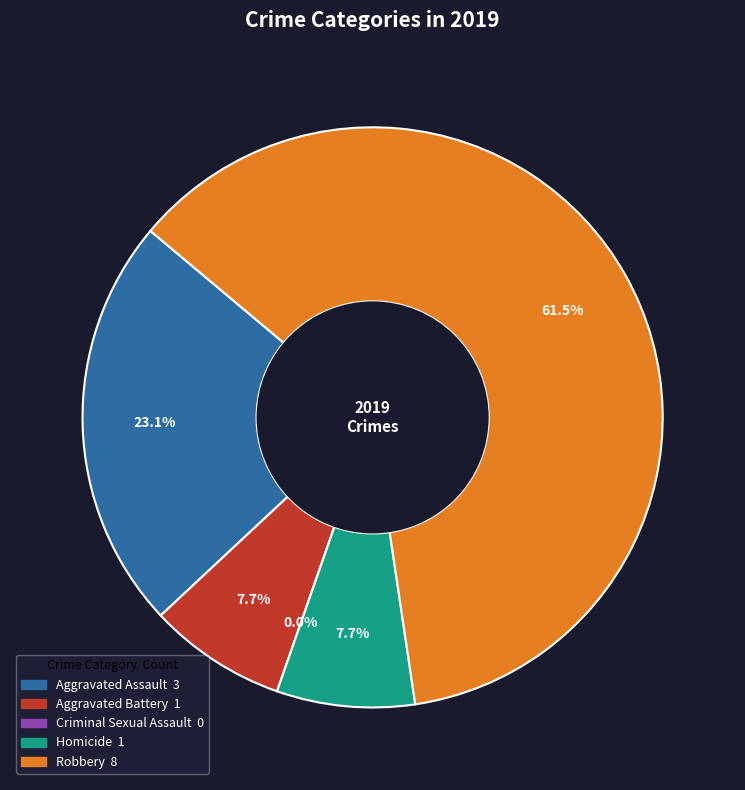

What is the smallest slice in the pie chart?

Criminal Sexual Assault